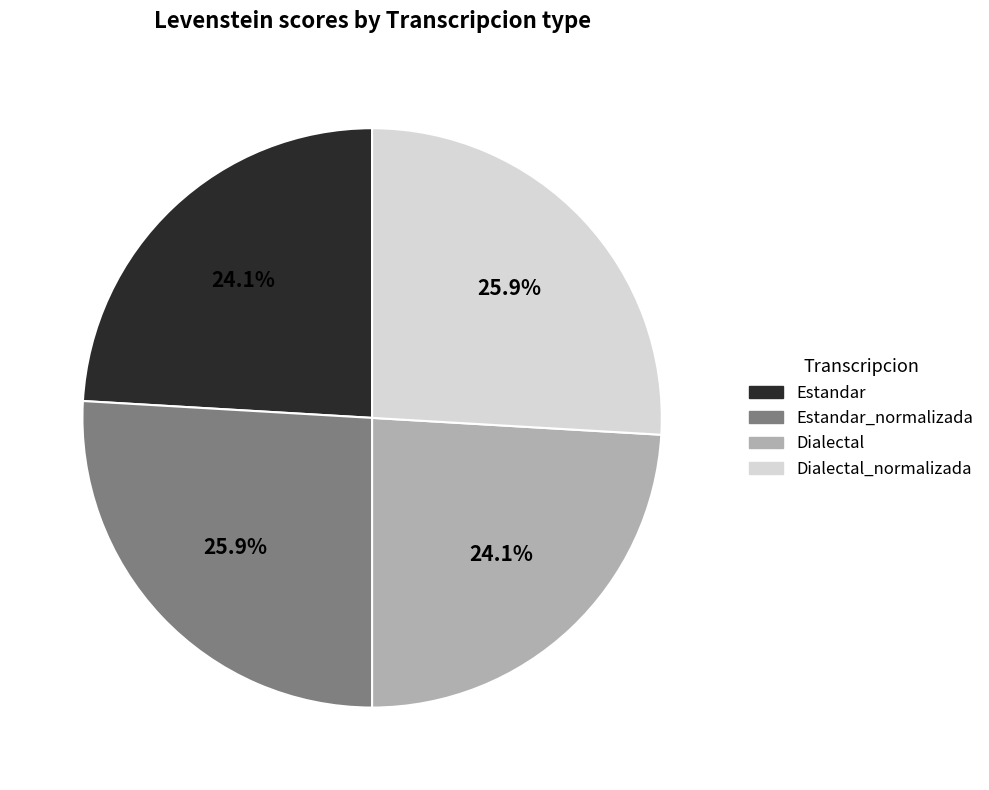

How many slices are in this pie chart?

4